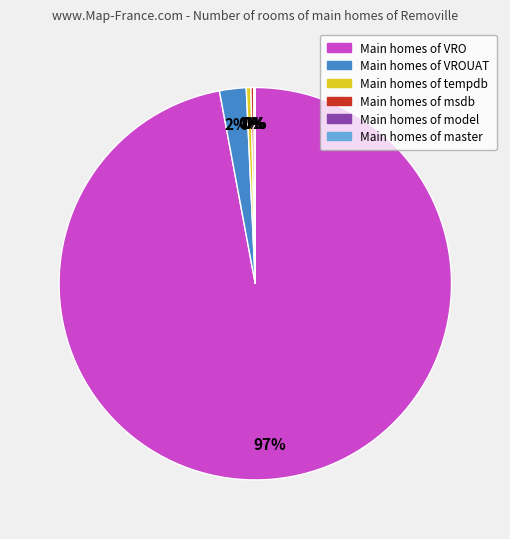

To the nearest percent, what is the average slice percentage?

17%